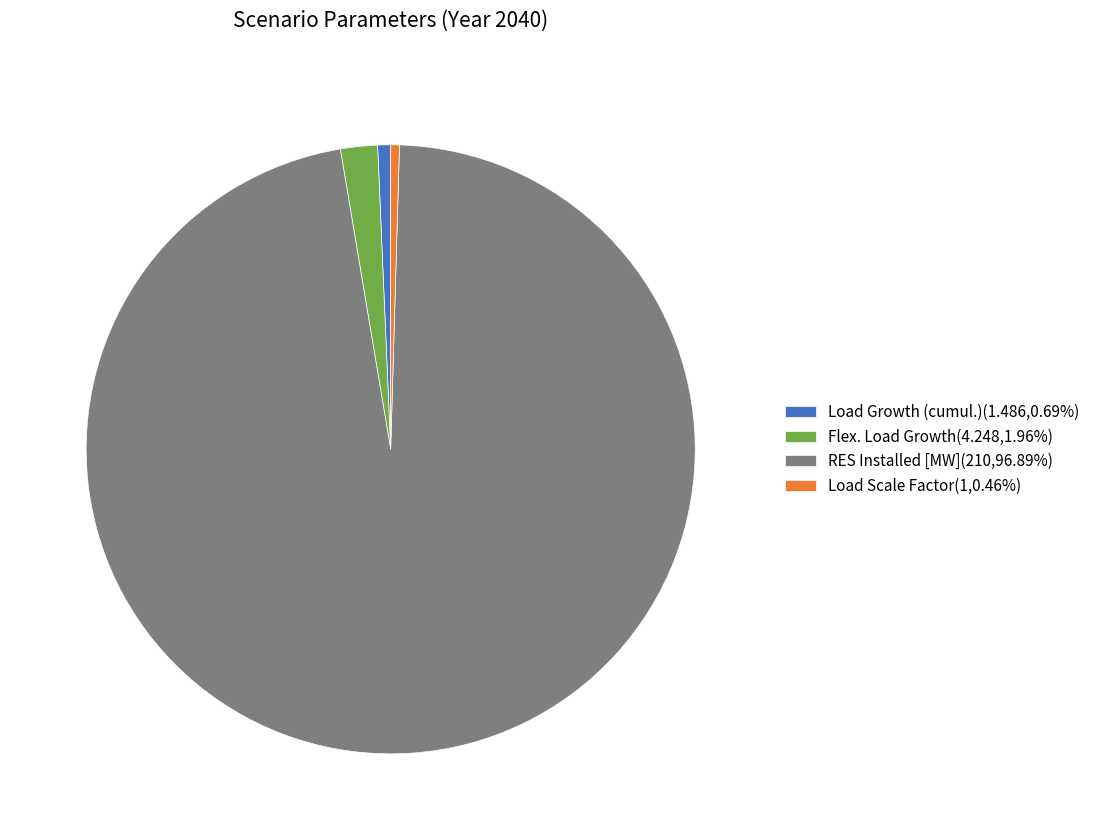

How many slices are in this pie chart?

4